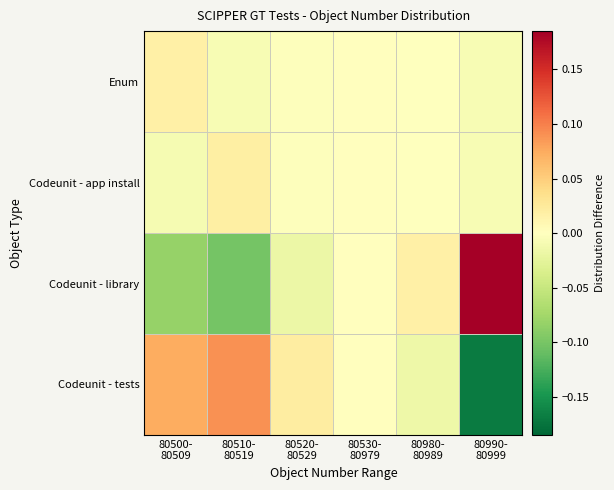

Which series has the largest total across all categories?

Codeunit - tests